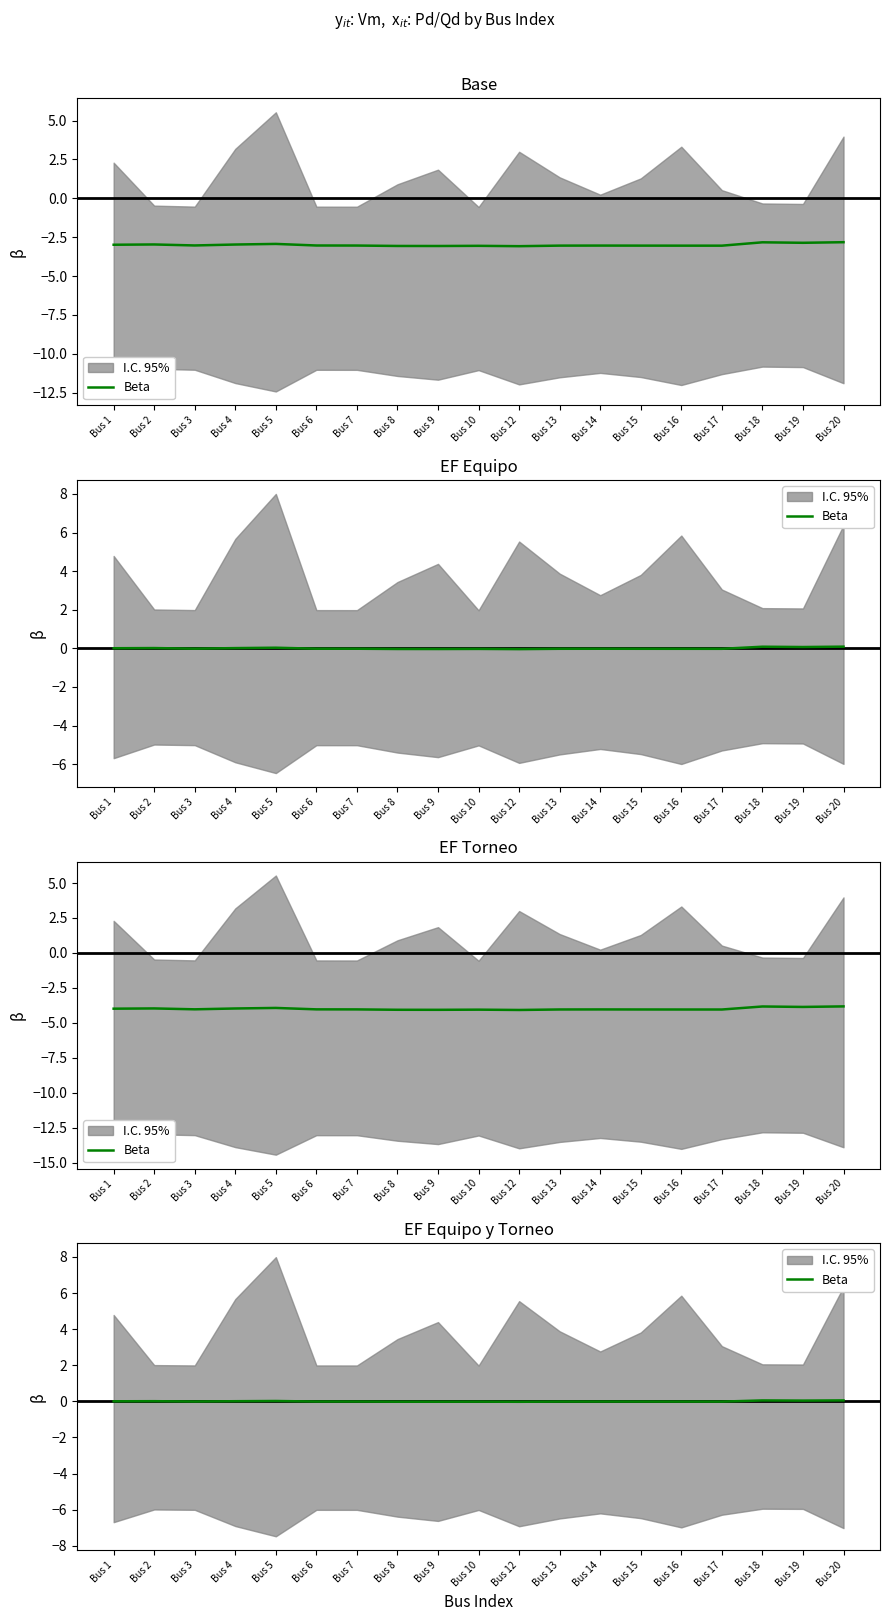

What is the change in value from Bus 6 to Bus 19?

+0.1